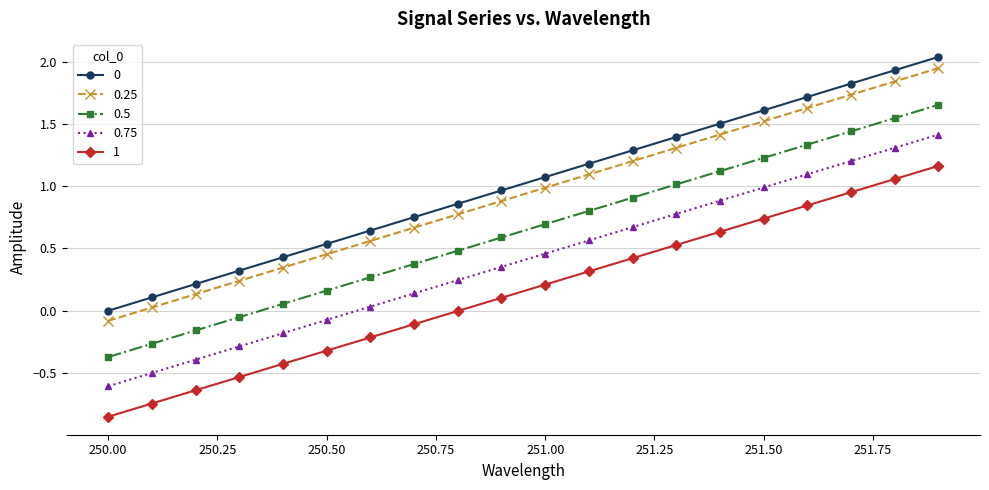

What is the sum of all 0.75 values?

8.1